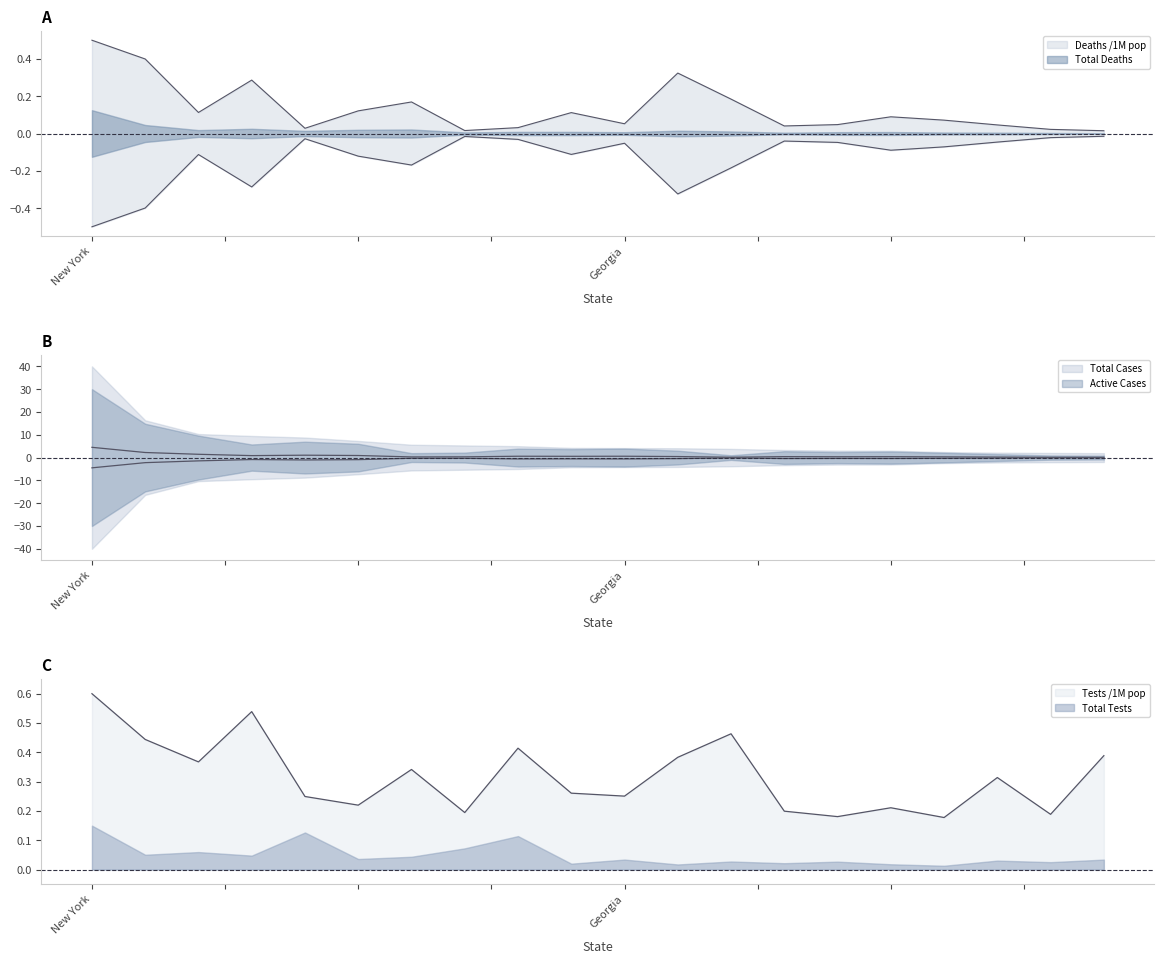

Which series changed the most between Ohio and North Carolina?

Active Cases